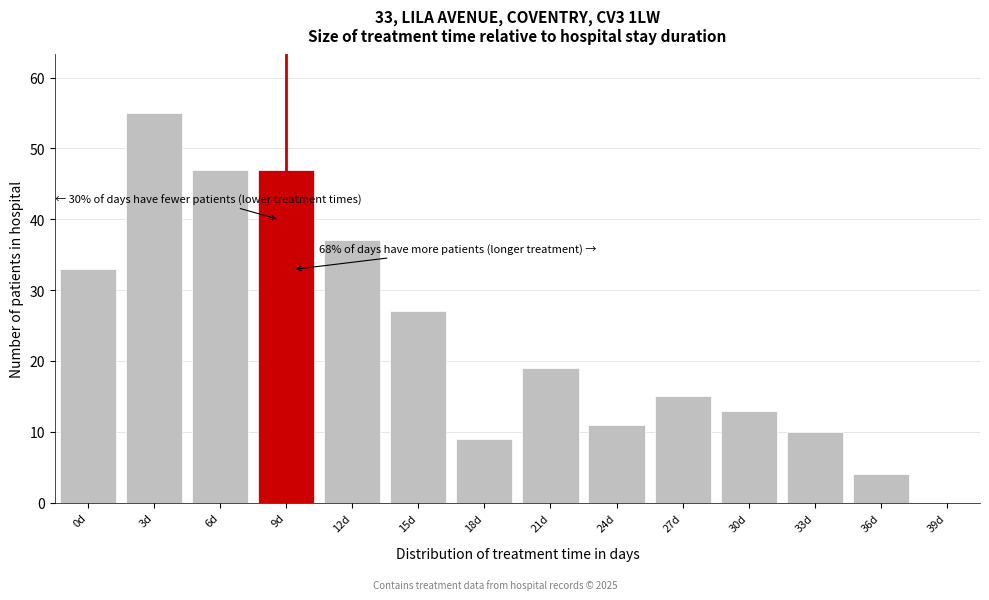

Reading left to right, extract all data points from this chart.

0d=33	3d=55	6d=47	9d=47	12d=37	15d=27	18d=9	21d=19	24d=11	27d=15	30d=13	33d=10	36d=4	39d=0